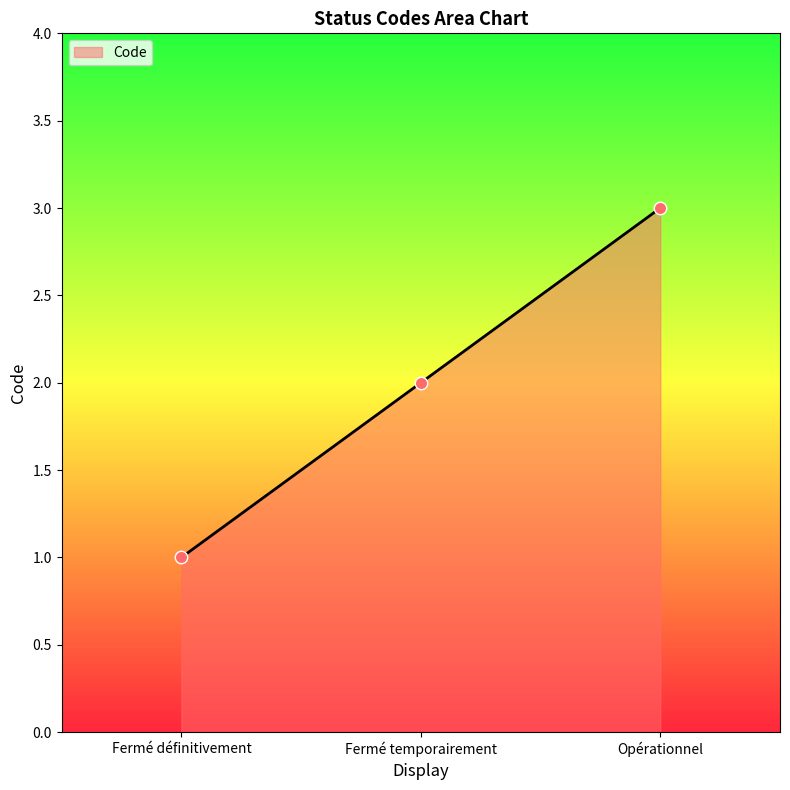

What is the change in value from Fermé définitivement to Opérationnel?

+2